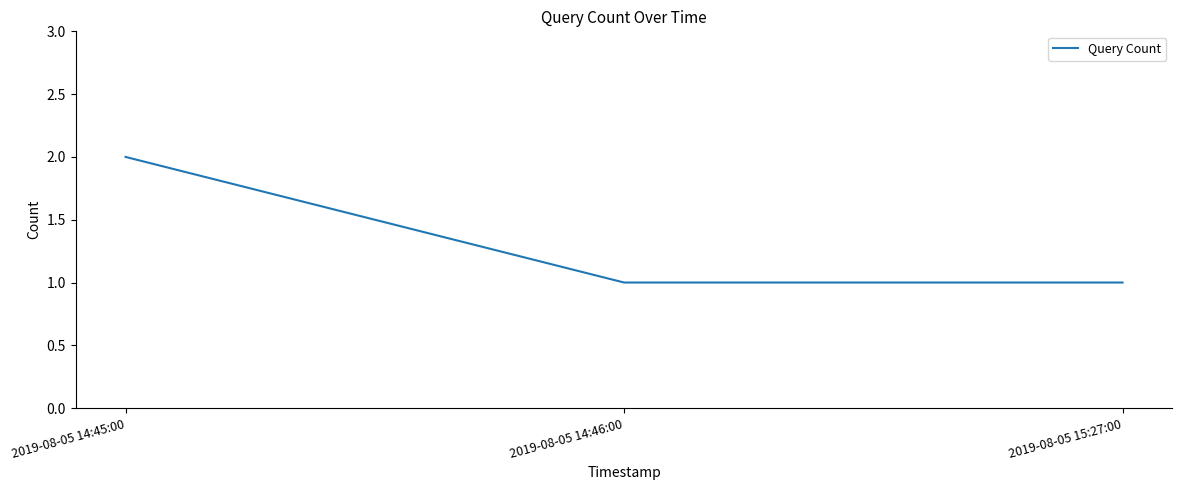

At which category does the chart reach its peak across all series?

2019-08-05 14:45:00